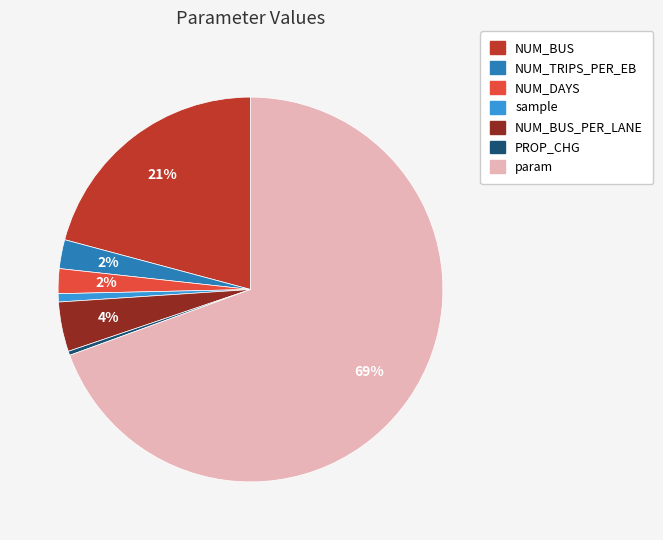

To the nearest percent, what is the average slice percentage?

14%